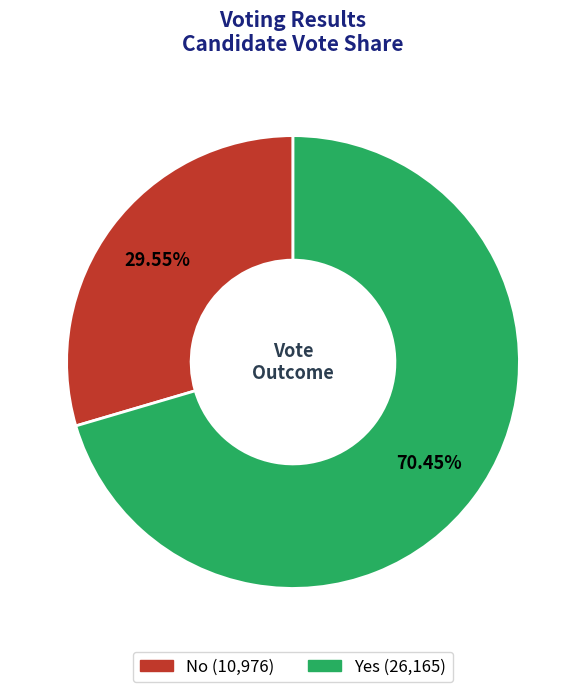

Is there any slice that represents more than half of the pie?

Yes